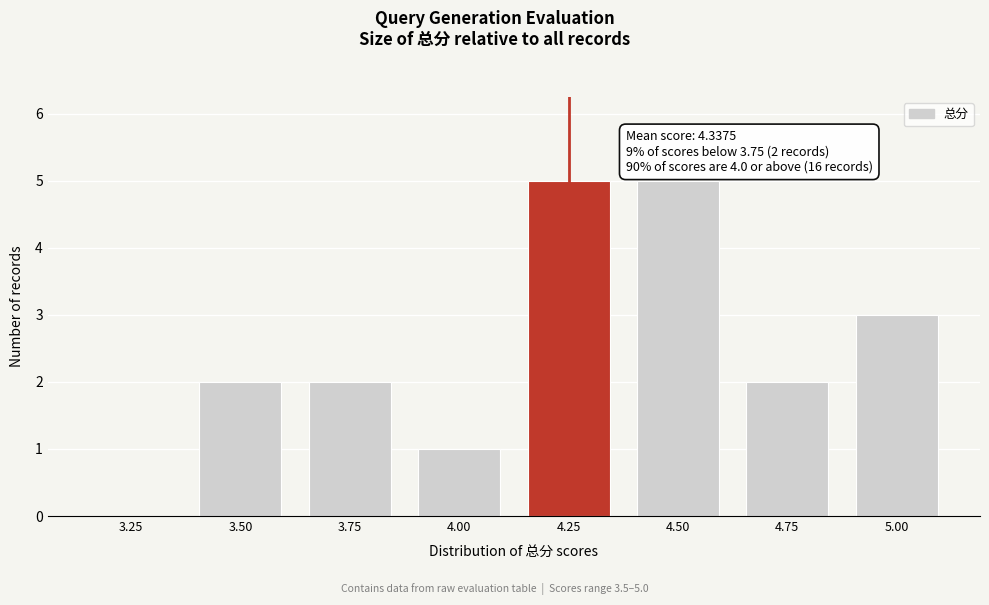

Reading left to right, what are all the values shown in this chart?

3.25=0	3.50=2	3.75=2	4.00=1	4.25=5	4.50=5	4.75=2	5.00=3